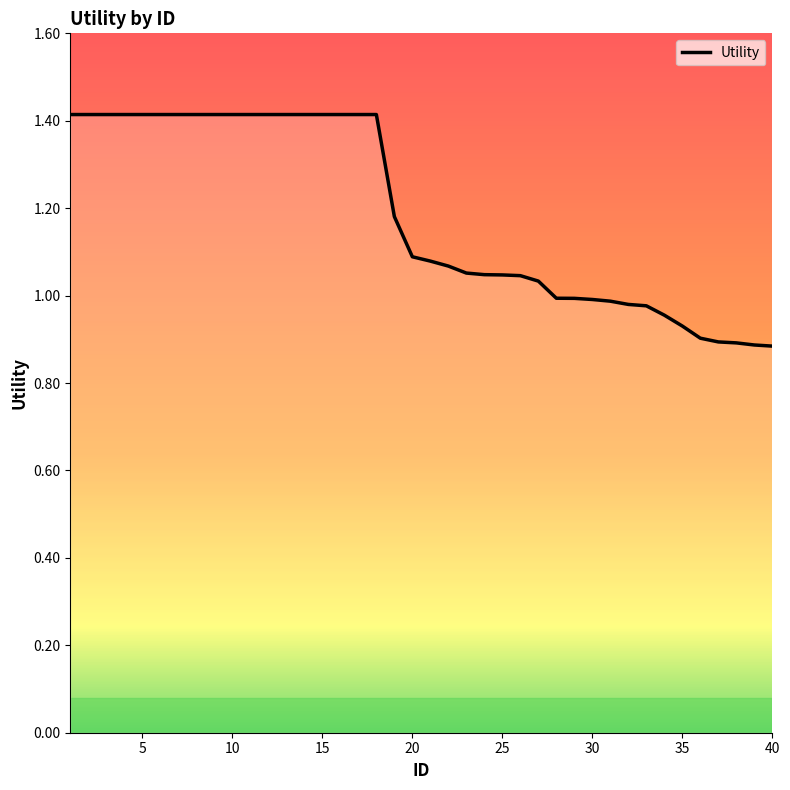

What is the difference between the maximum and minimum values?

0.5